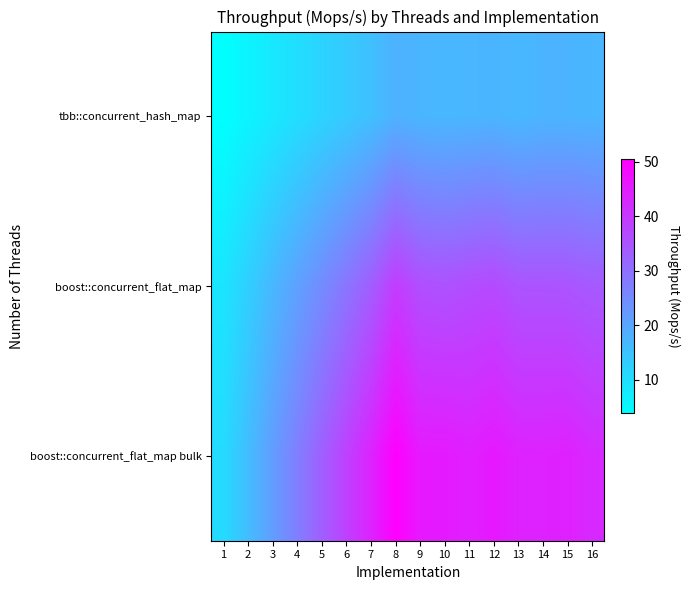

Which series changed the most between 5 and 9?

boost::concurrent_flat_map bulk